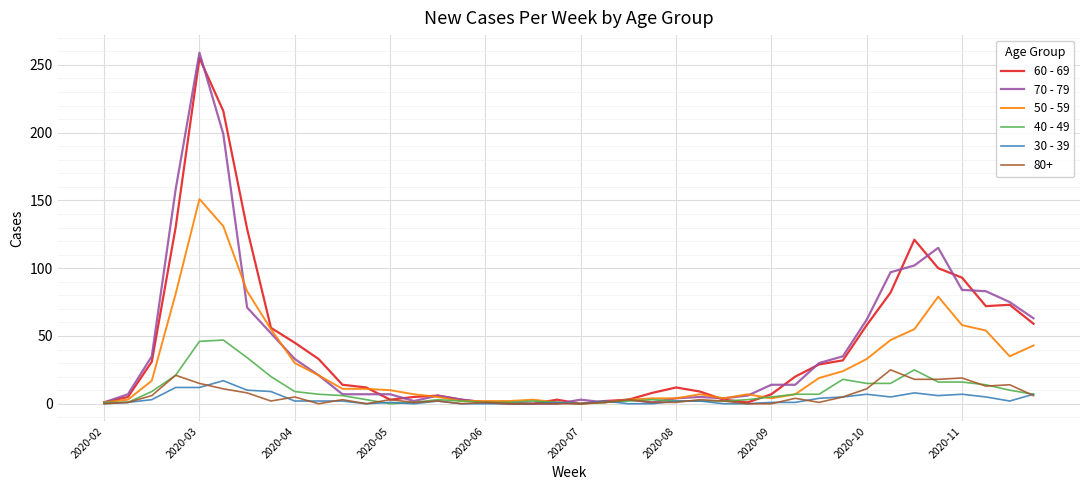

Which series has the widest spread of values?

70 - 79